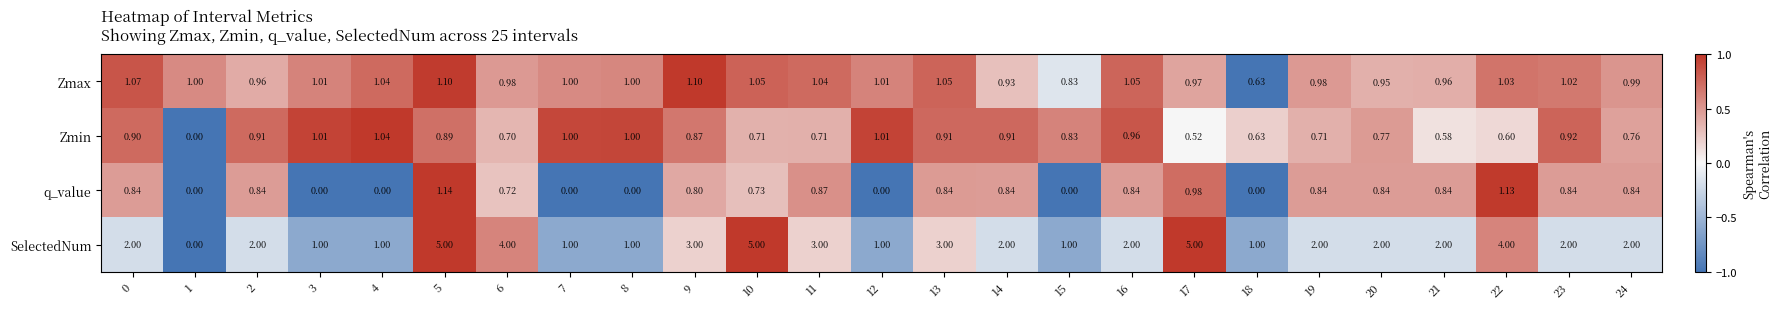

Which series changed the most between 1 and 10?

SelectedNum